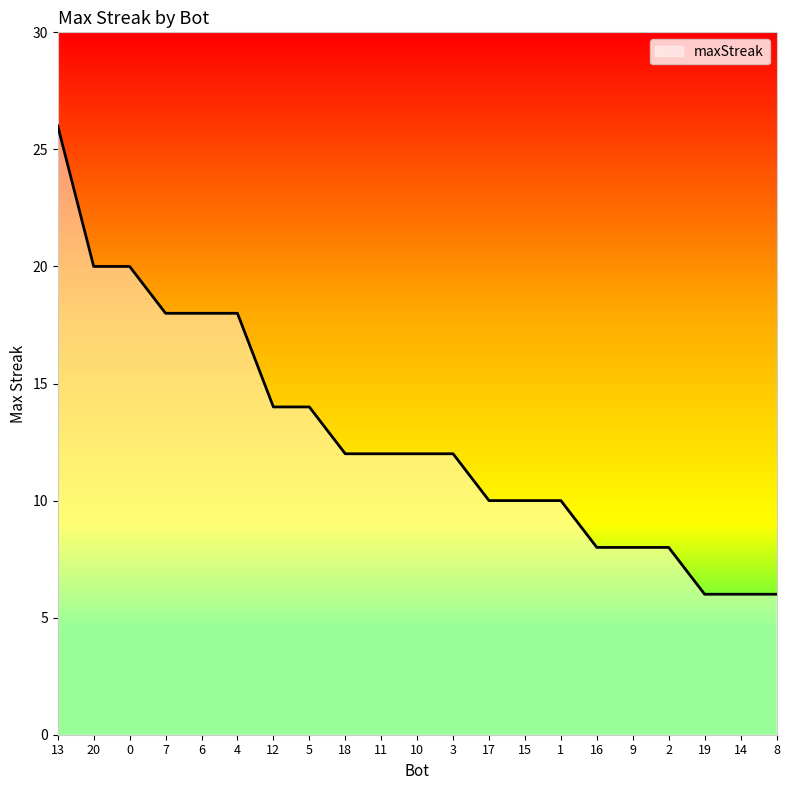

What position from the right is 15?

8